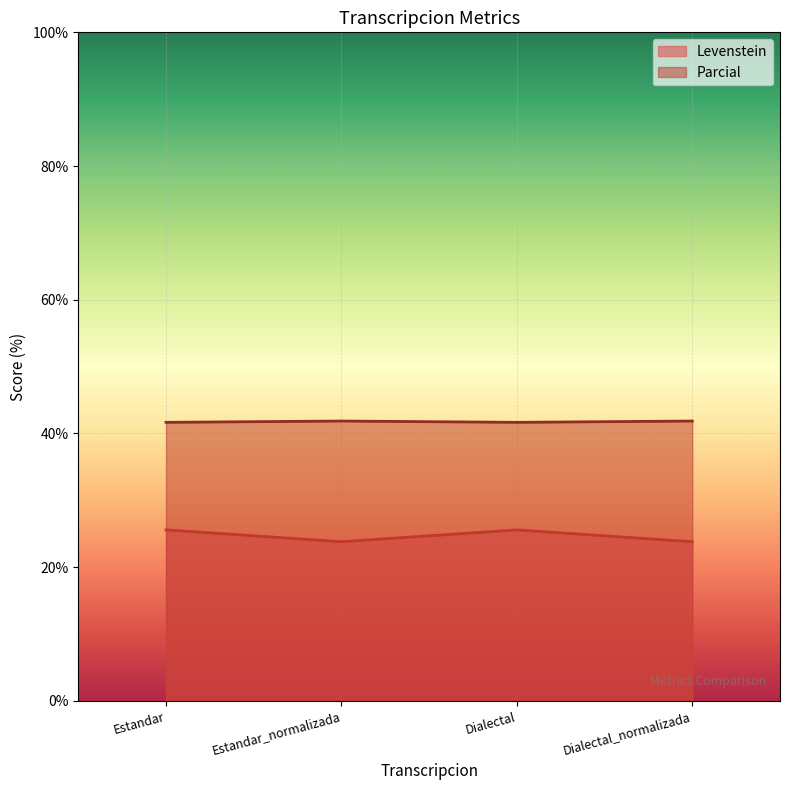

What is the maximum value for Levenstein?

25.6